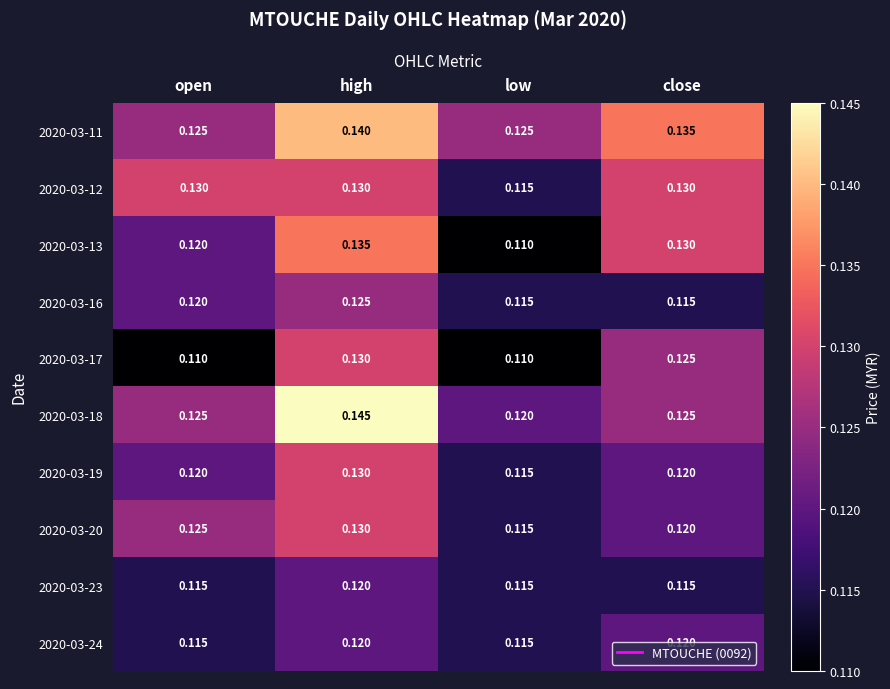

At which label does 2020-03-13 reach its peak?

high